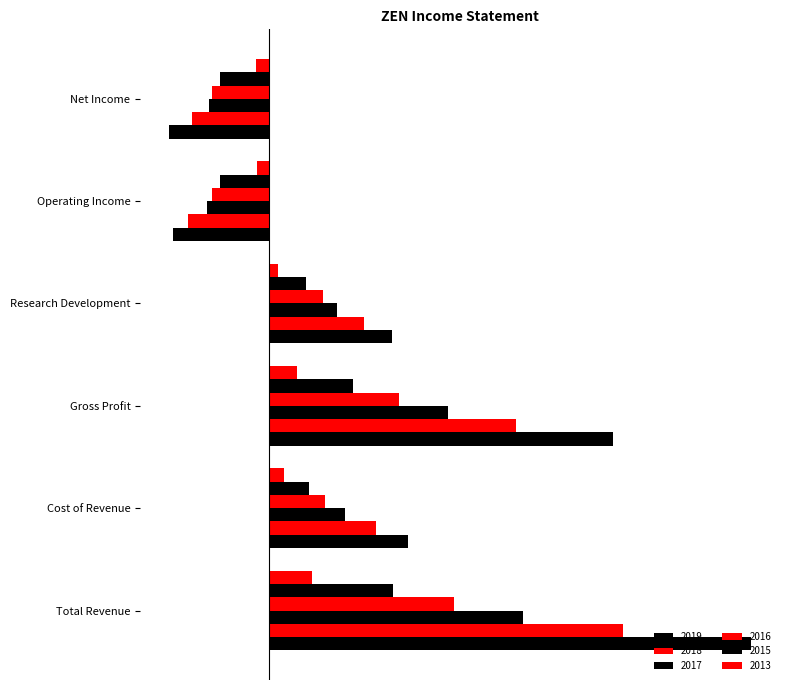

Which category has the highest value in the 2018 series?

Total Revenue